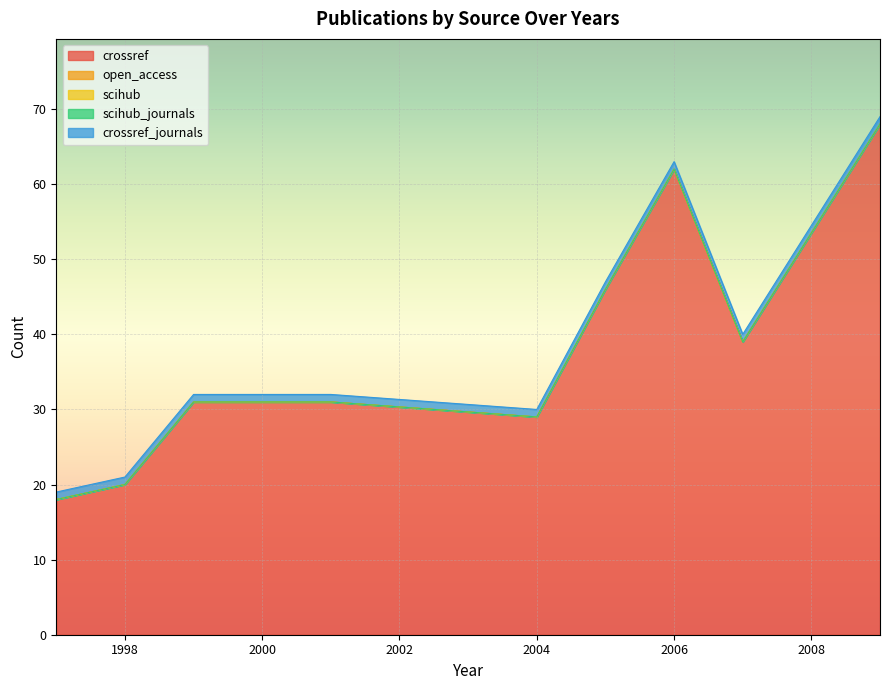

Rank the series at 2007 from highest to lowest value.

crossref, crossref_journals, open_access, scihub, scihub_journals